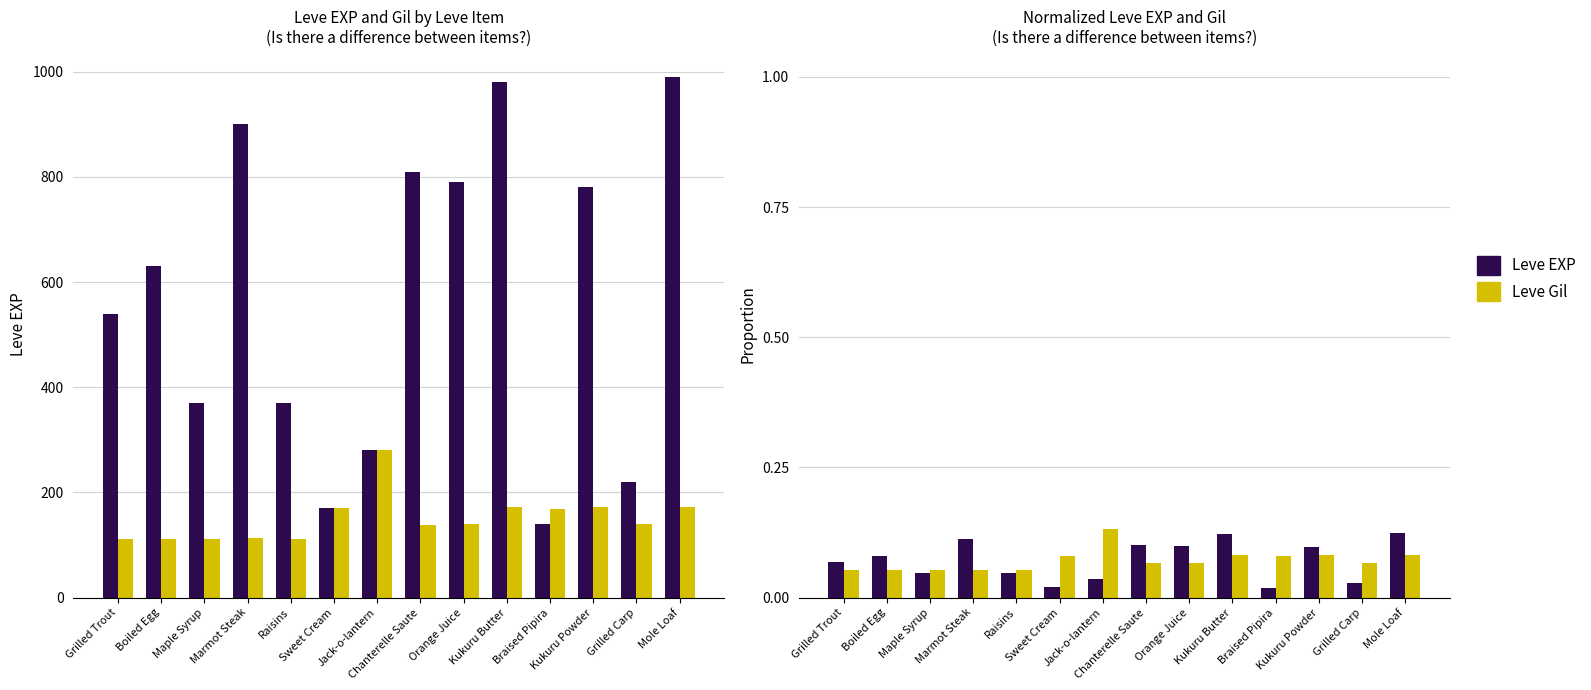

What is the value of the Leve Gil bar at the 13th from the left?

0.1